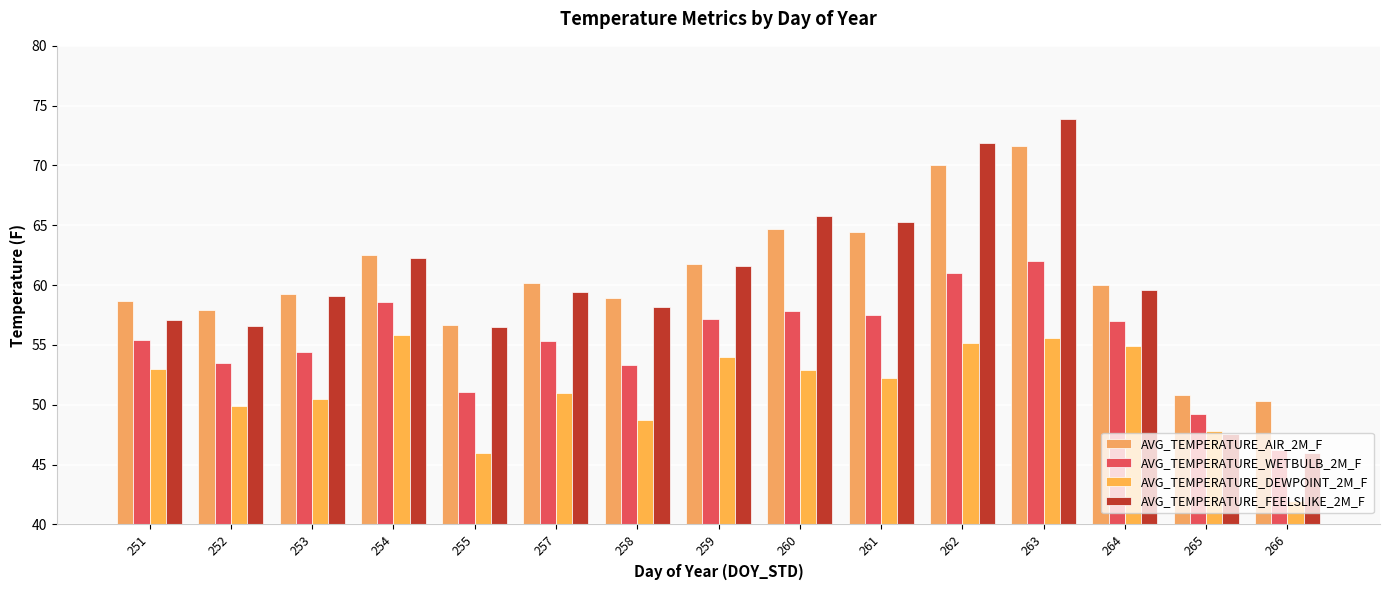

At how many categories does at least one series exceed 63?

4